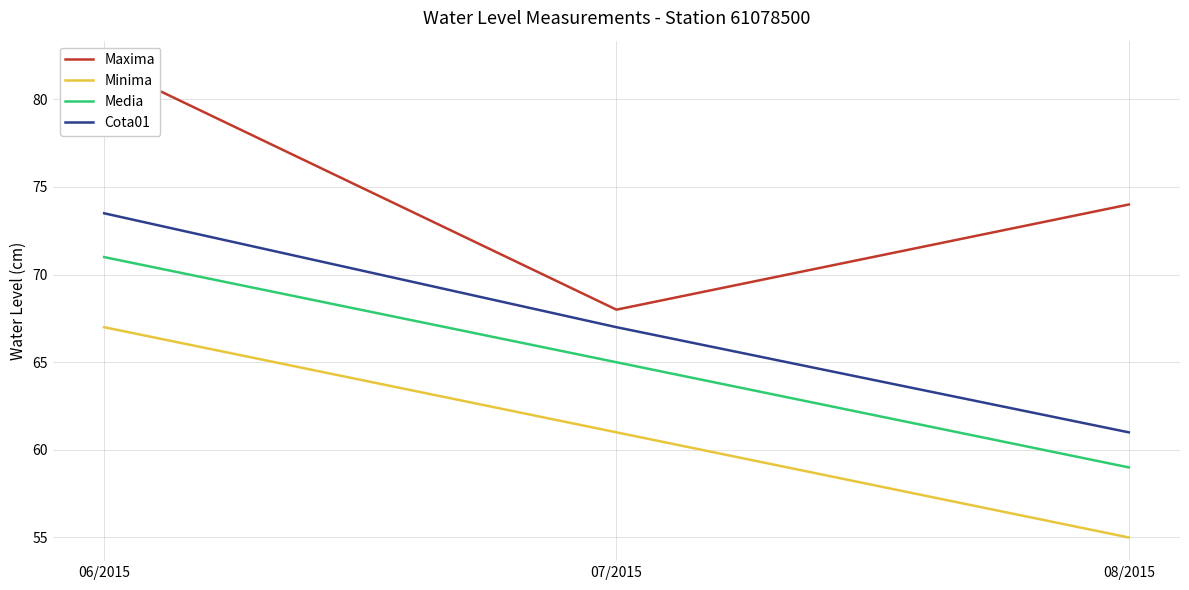

What is the difference between the Media values at 07/2015 and 08/2015?

6.0